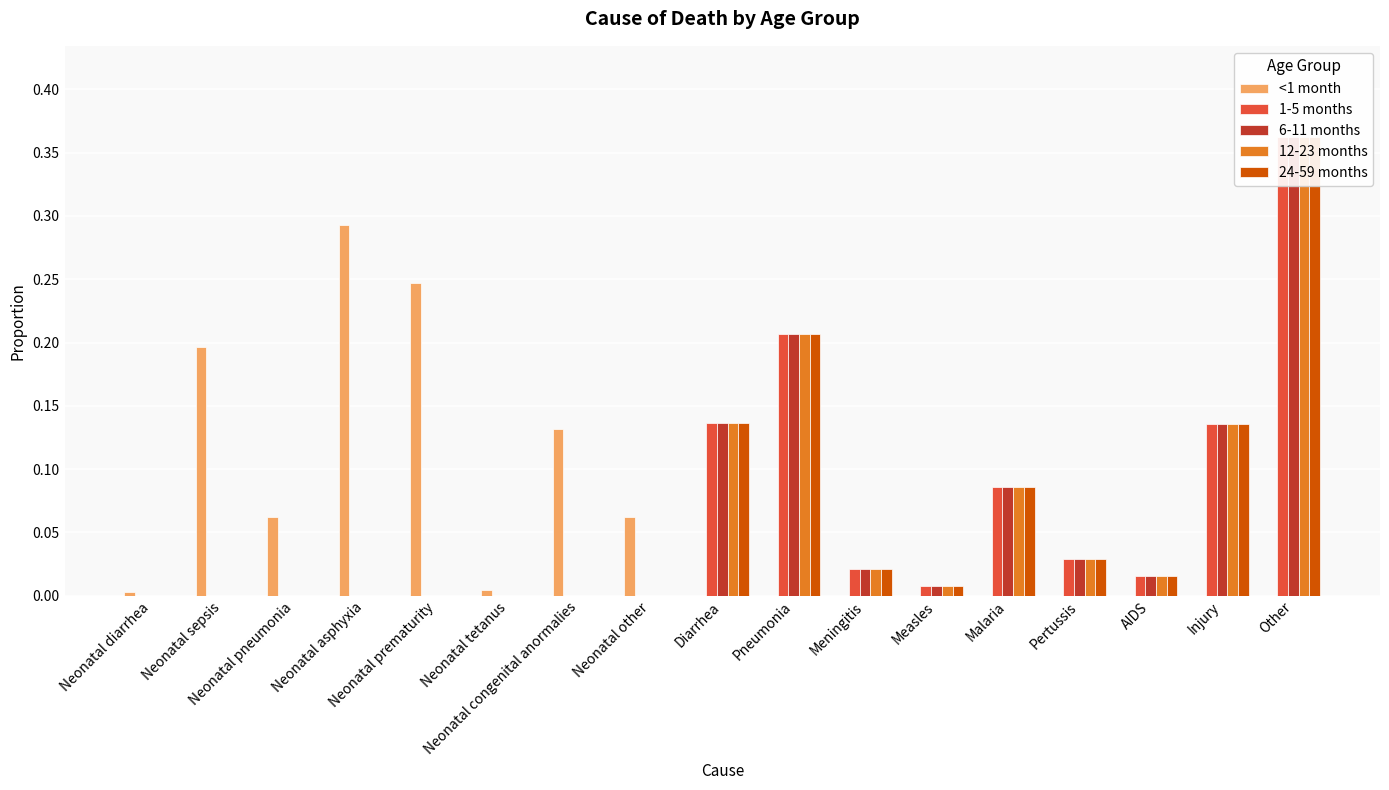

What is the average value of the 12-23 months series?

0.1